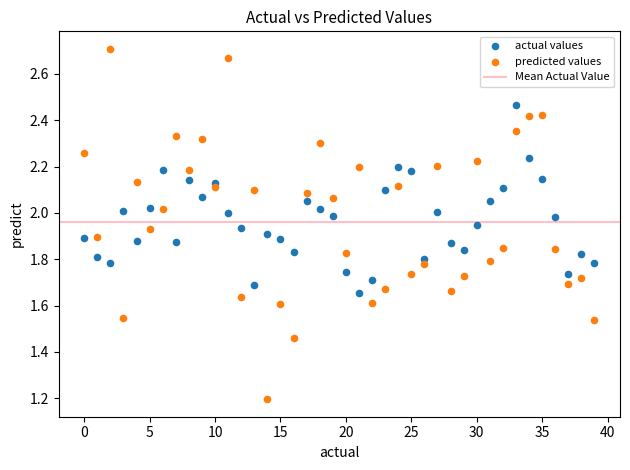

Which series contains the highest Y value?

predicted values